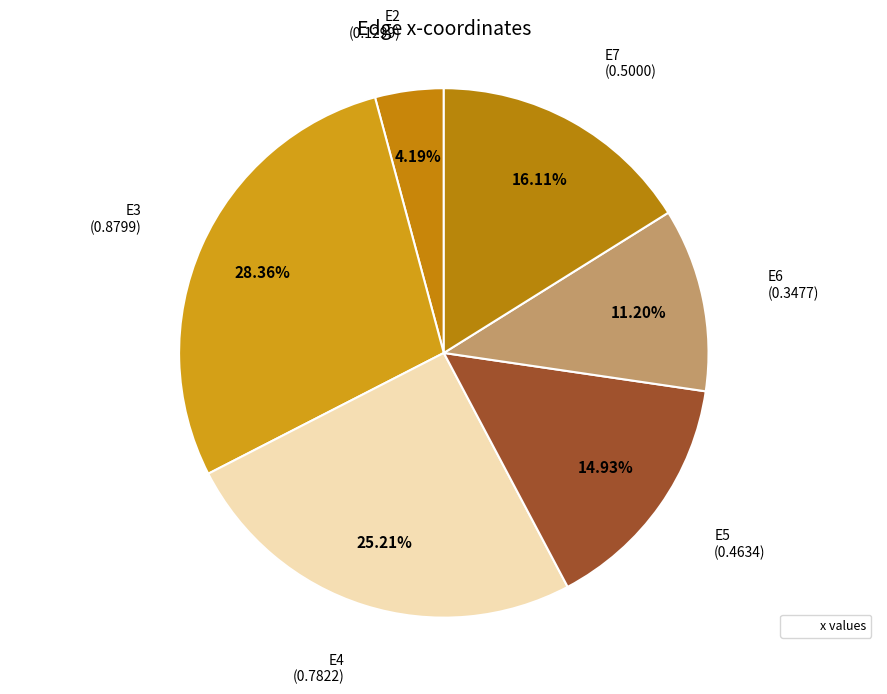

How many segments does this pie chart have?

6